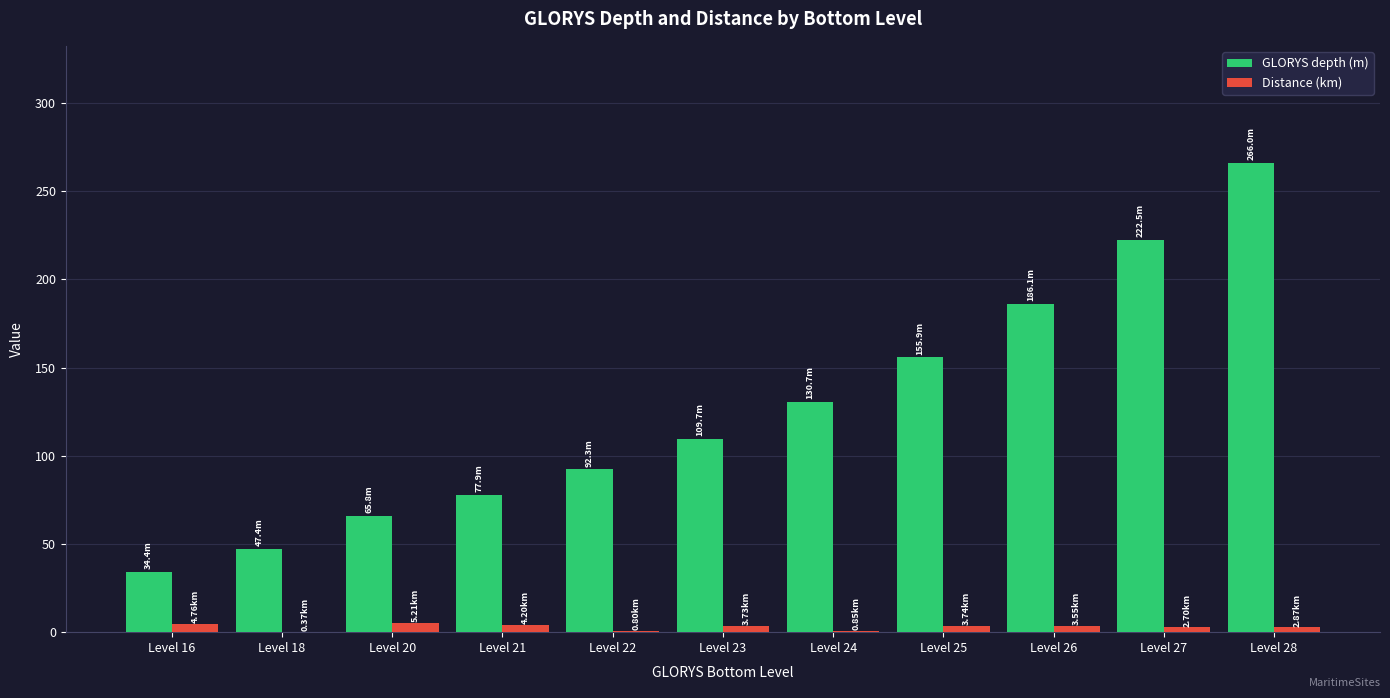

How many series are shown in this chart?

2